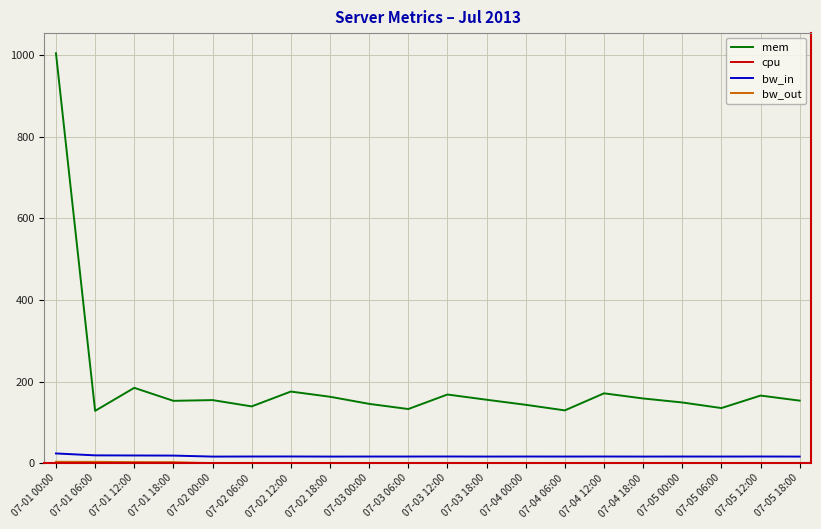

The value of mem at 07-05 18:00 is 76.4. True or false?

False